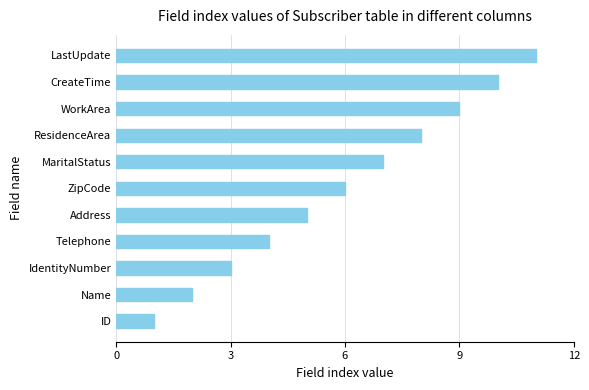

What is the difference between the second highest and second lowest values?

8